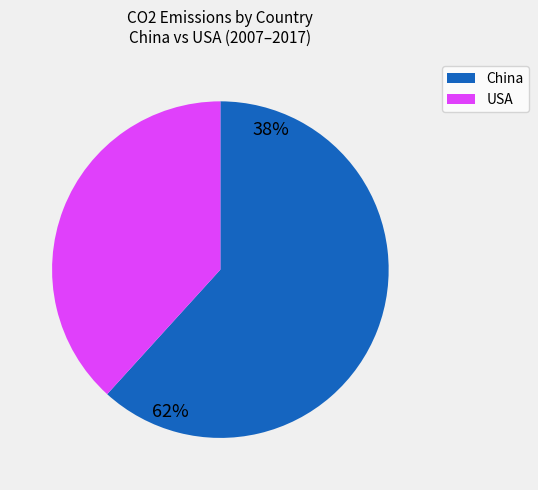

Is there a majority slice in this chart?

Yes